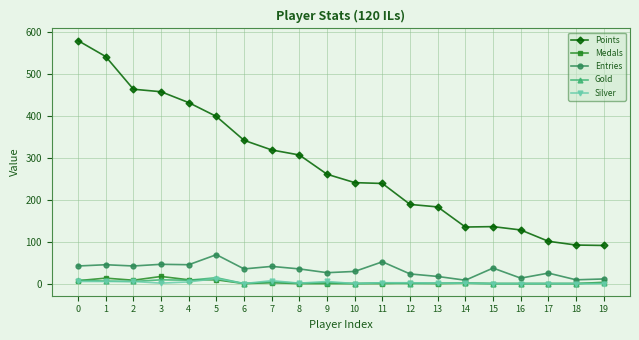

What are all the series names shown in the legend?

Points, Medals, Entries, Gold, Silver